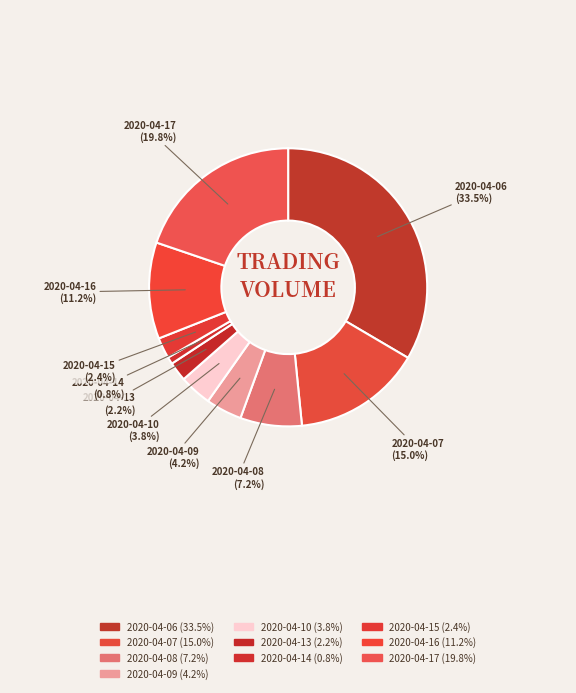

Between 2020-04-17 and 2020-04-15, which is larger?

2020-04-17